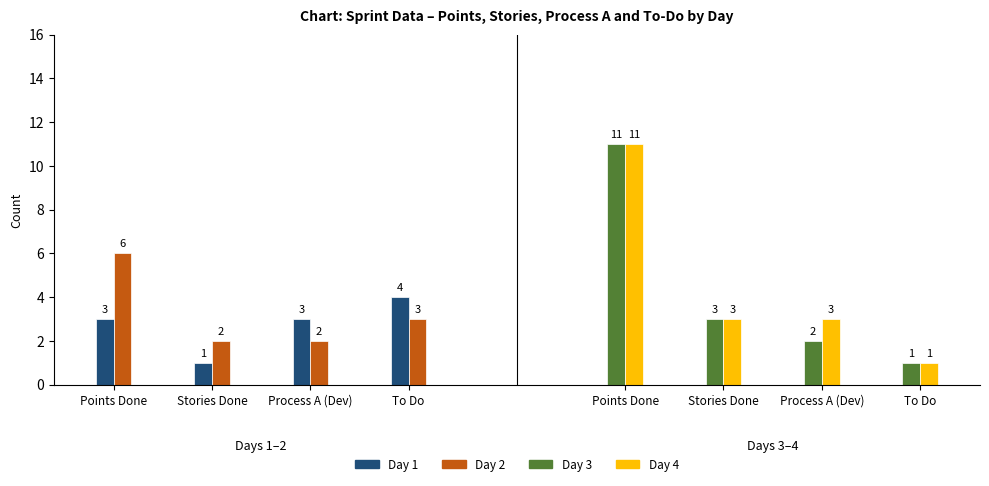

At which category is the sum across all series the highest?

Points Done